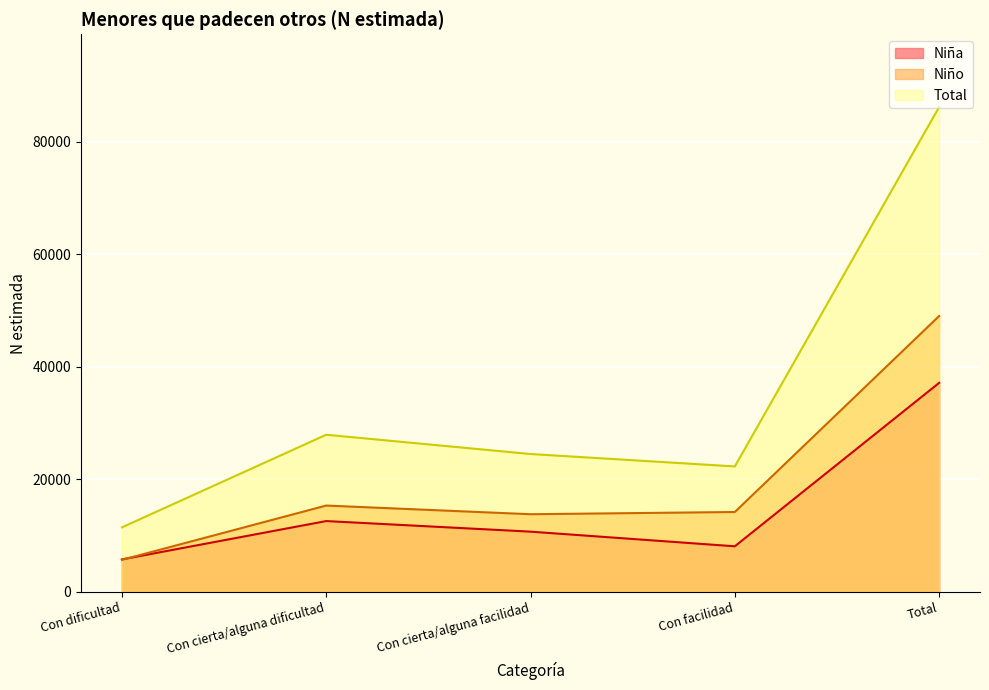

What are all the series names shown in the legend?

Niña, Niño, Total